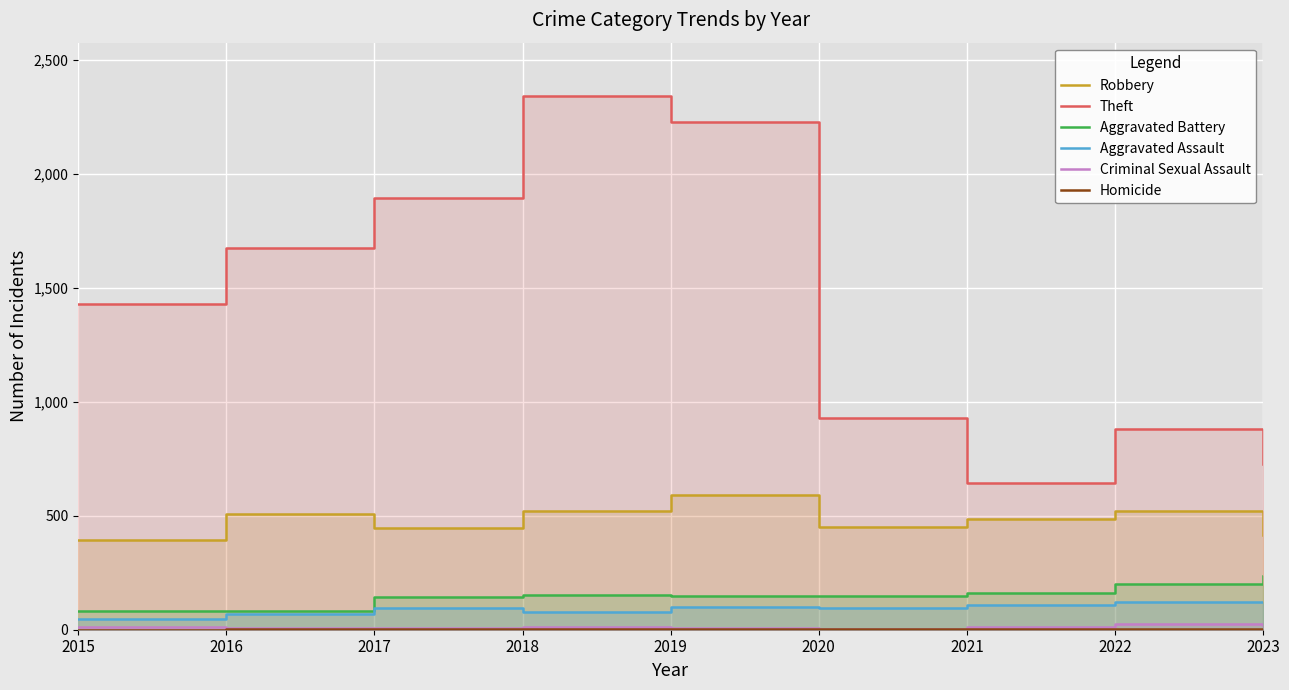

At how many categories does at least one series exceed 868?

7